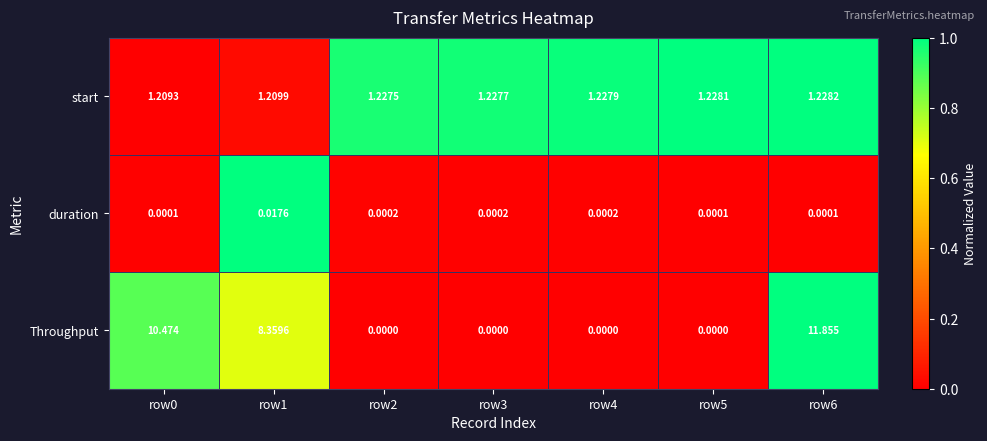

At row0, list the series in order from largest to smallest.

Throughput, start, duration